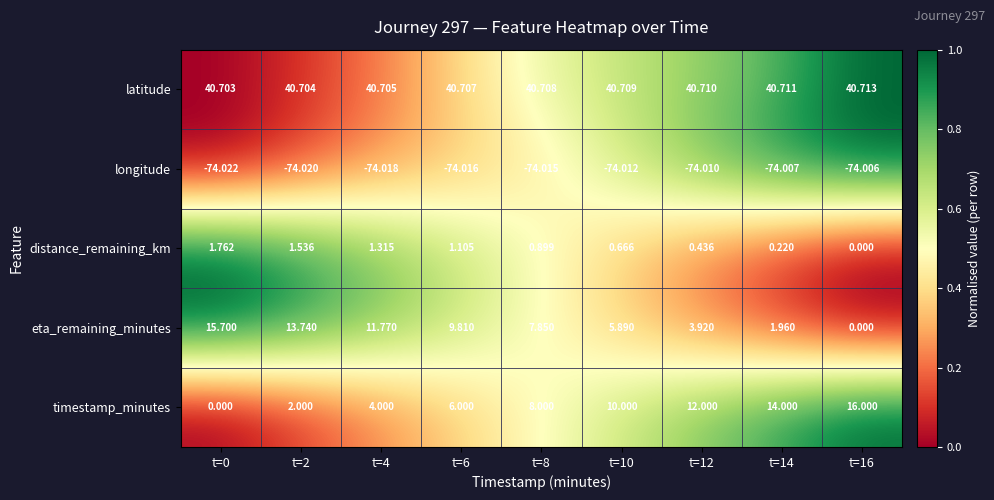

At how many categories does at least one series exceed 0?

9